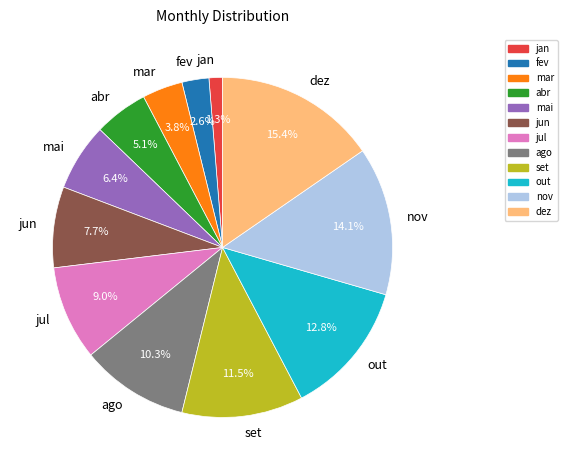

Rank the categories by value from lowest to highest.

jan, fev, mar, abr, mai, jun, jul, ago, set, out, nov, dez